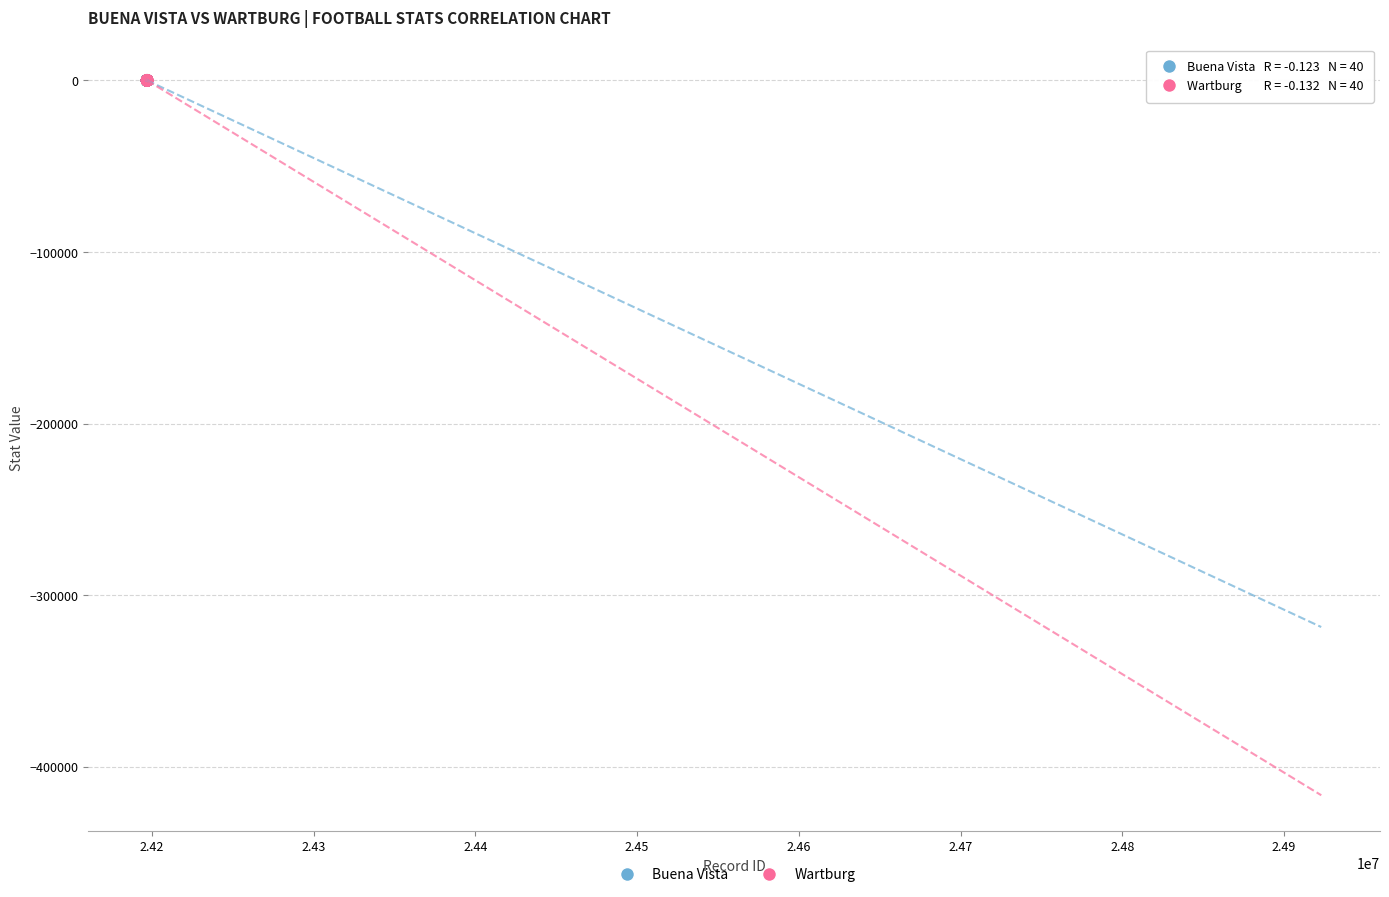

Which series has the largest Y range (max minus min)?

Wartburg